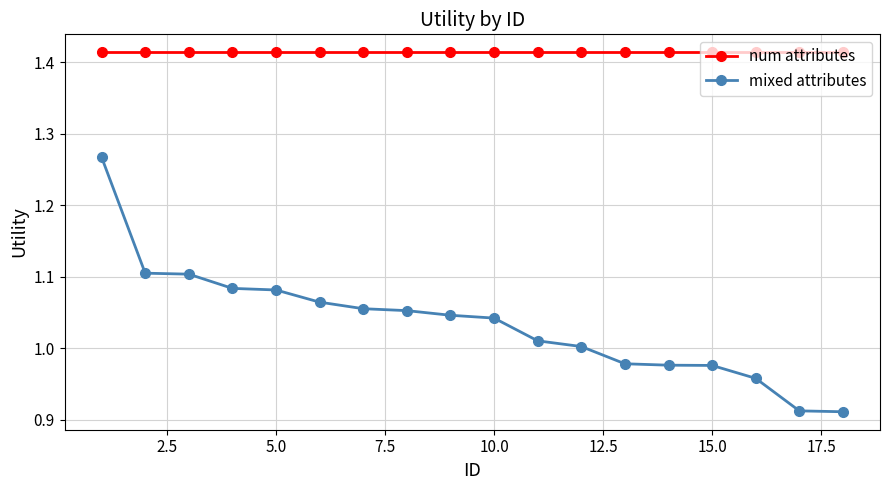

What is the sum of all num attributes values?

25.5